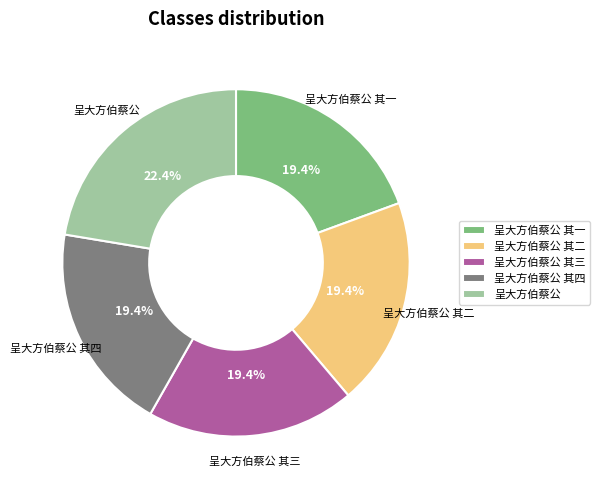

Does 呈大方伯蔡公 其二 represent more than half of the total?

No